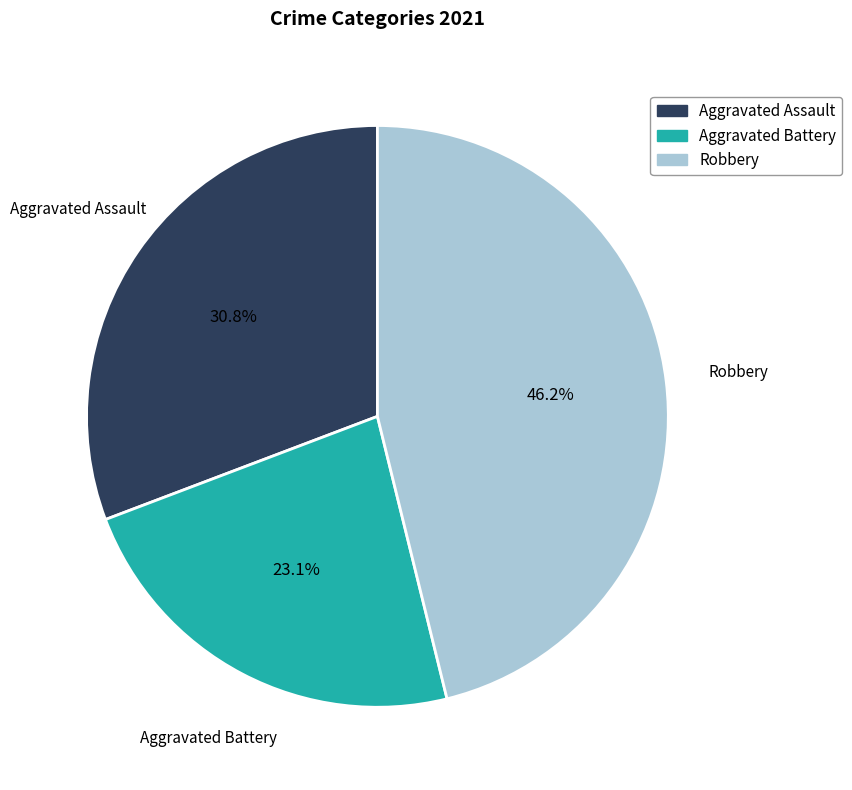

Rank the categories by value from highest to lowest.

Robbery, Aggravated Assault, Aggravated Battery